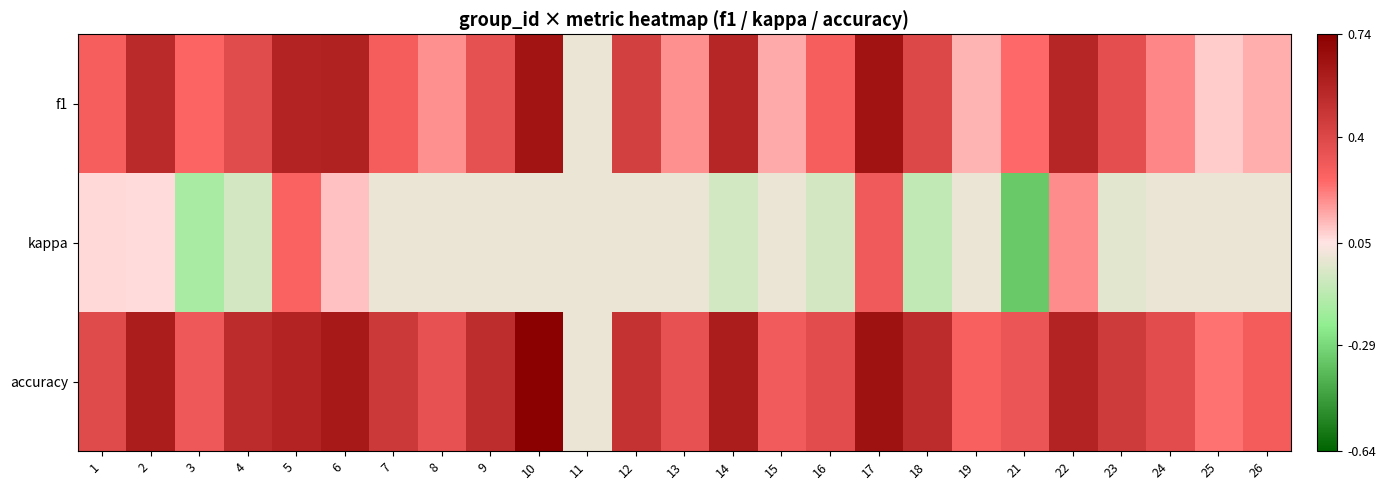

Reading left to right, what are all the values shown in this chart?

f1: 1=0.3	2=0.5	3=0.3	4=0.4	5=0.6	6=0.6	7=0.3	8=0.2	9=0.4	10=0.6	11=0.0	12=0.4	13=0.2	14=0.6	15=0.1	16=0.3	17=0.6	18=0.4	19=0.1	21=0.2	22=0.6	23=0.4	24=0.2	25=0.1	26=0.1
kappa: 1=0.1	2=0.1	3=-0.2	4=-0.1	5=0.3	6=0.1	7=0.0	8=0.0	9=0.0	10=0.0	11=0.0	12=0.0	13=0.0	14=-0.1	15=0.0	16=-0.1	17=0.3	18=-0.1	19=0.0	21=-0.3	22=0.2	23=-0.0	24=0.0	25=0.0	26=0.0
accuracy: 1=0.4	2=0.6	3=0.3	4=0.5	5=0.6	6=0.6	7=0.5	8=0.4	9=0.5	10=0.8	11=0.0	12=0.5	13=0.4	14=0.6	15=0.3	16=0.4	17=0.7	18=0.5	19=0.3	21=0.3	22=0.6	23=0.5	24=0.4	25=0.2	26=0.3